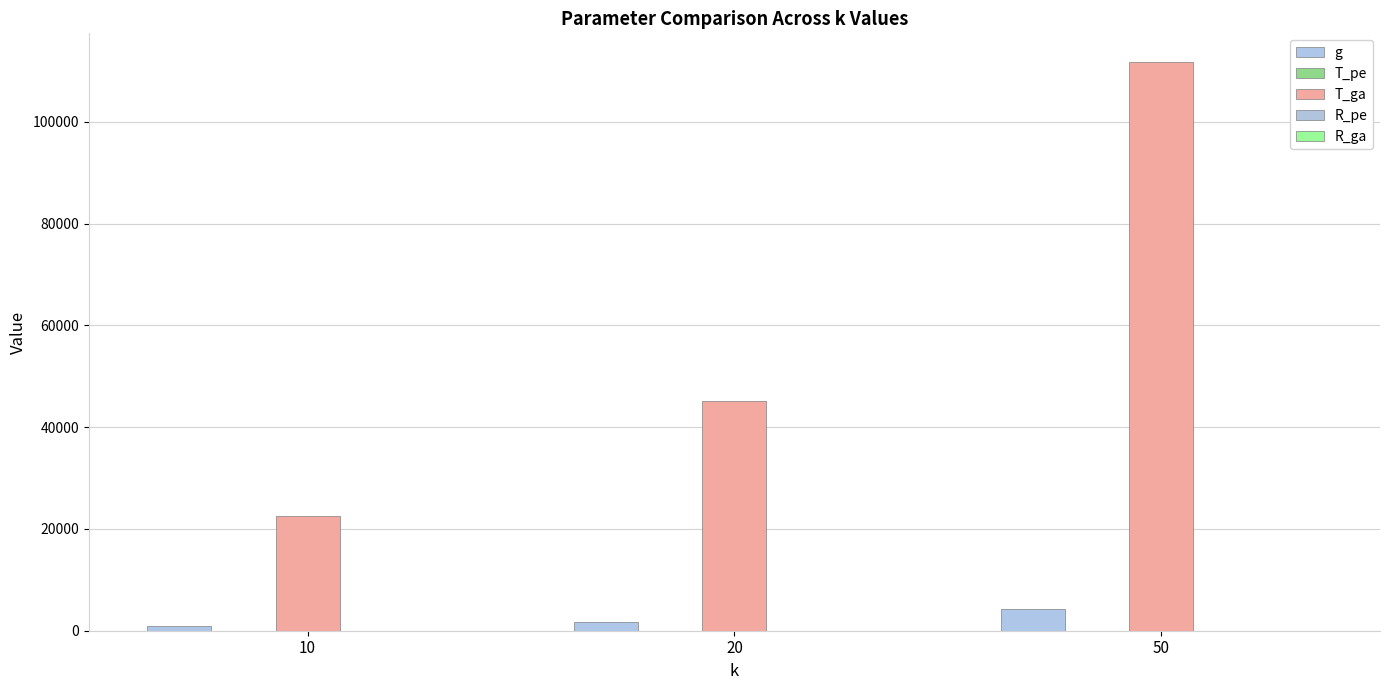

What is the average value of the T_pe series?

32.0